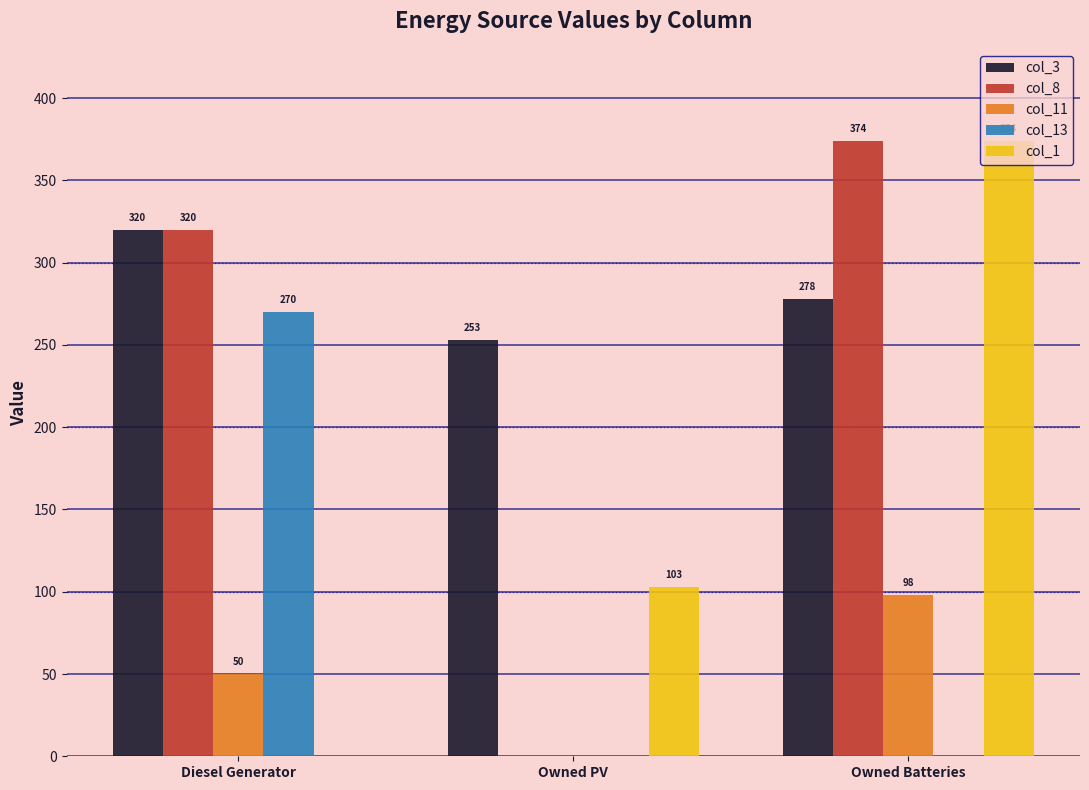

What is the spread (max minus min) of values at Owned PV?

253